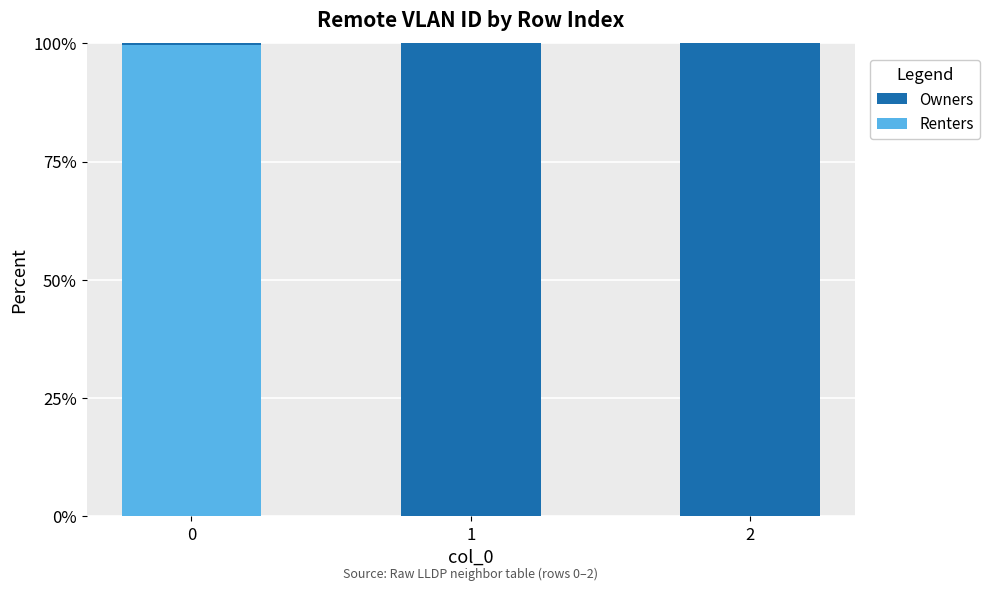

What is the sum of all Renters values?

100.0